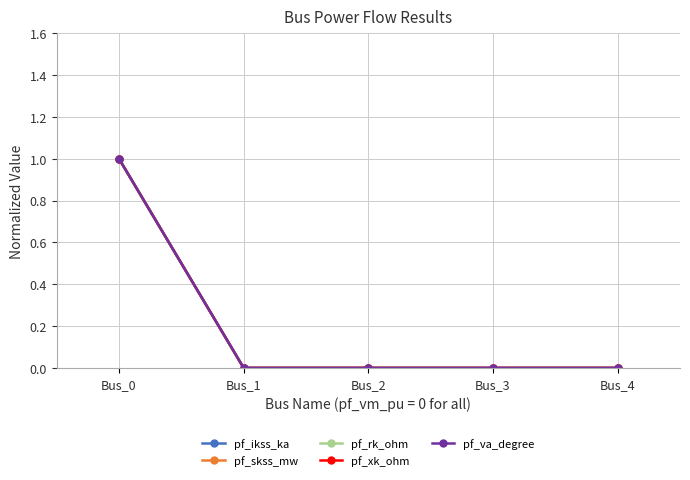

Is this an area chart (filled region under the line)?

No